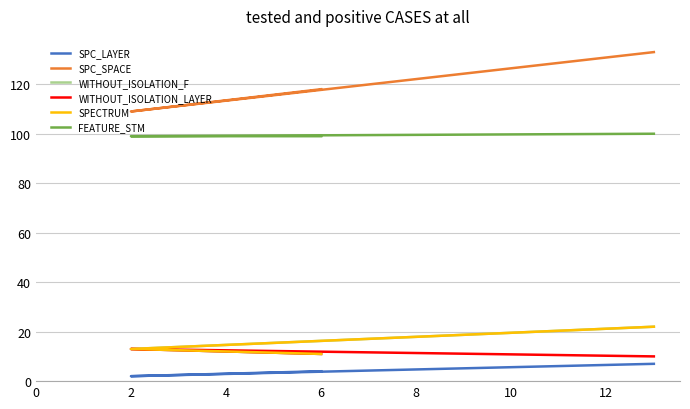

Which series has the widest spread of values?

SPC_SPACE